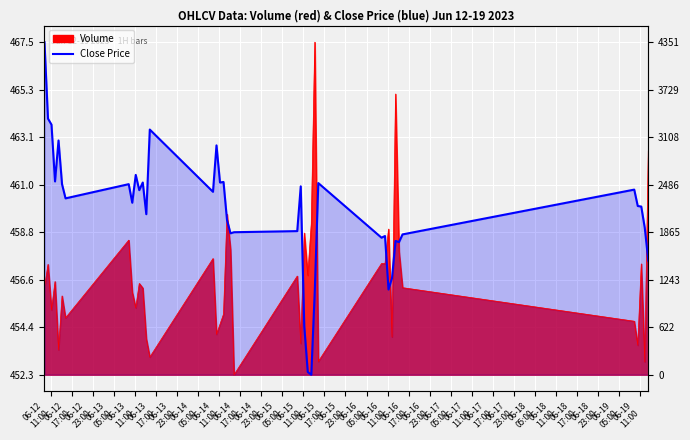

What is the value of the 25th point from the left?

452.4